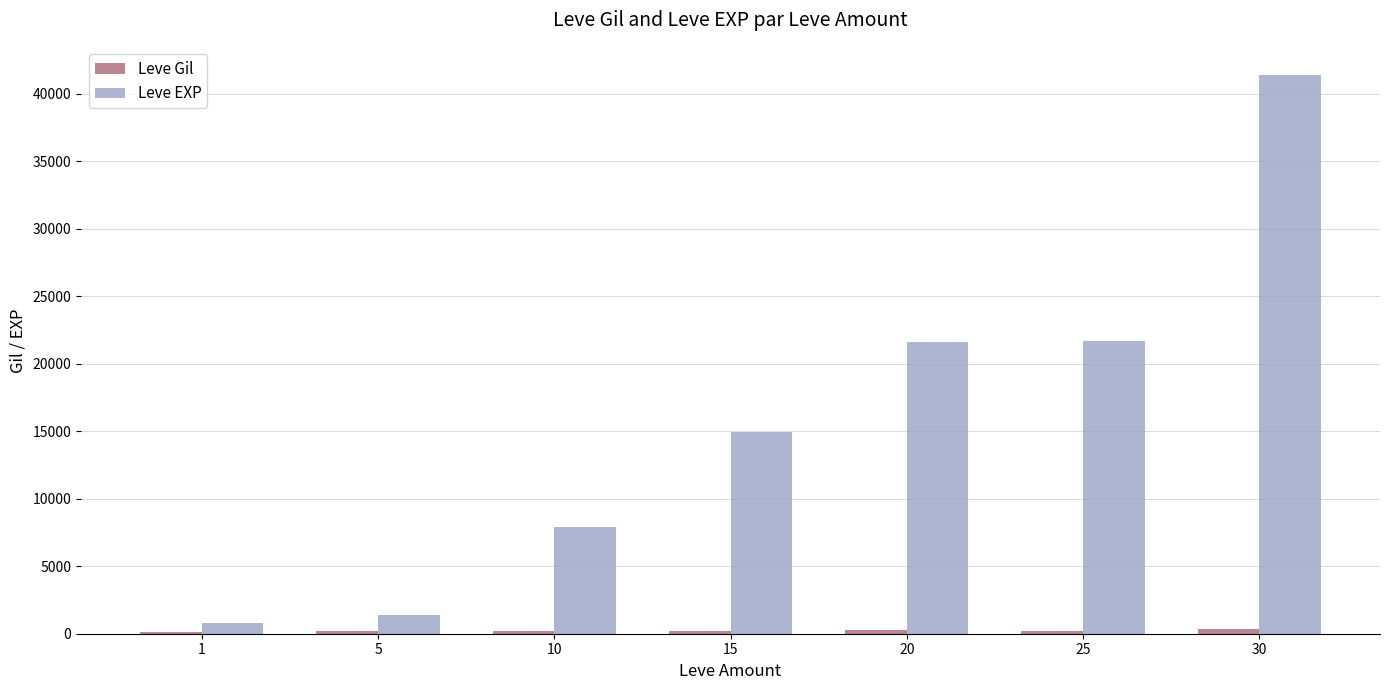

Between 20 and 30, which series saw the biggest shift?

Leve EXP